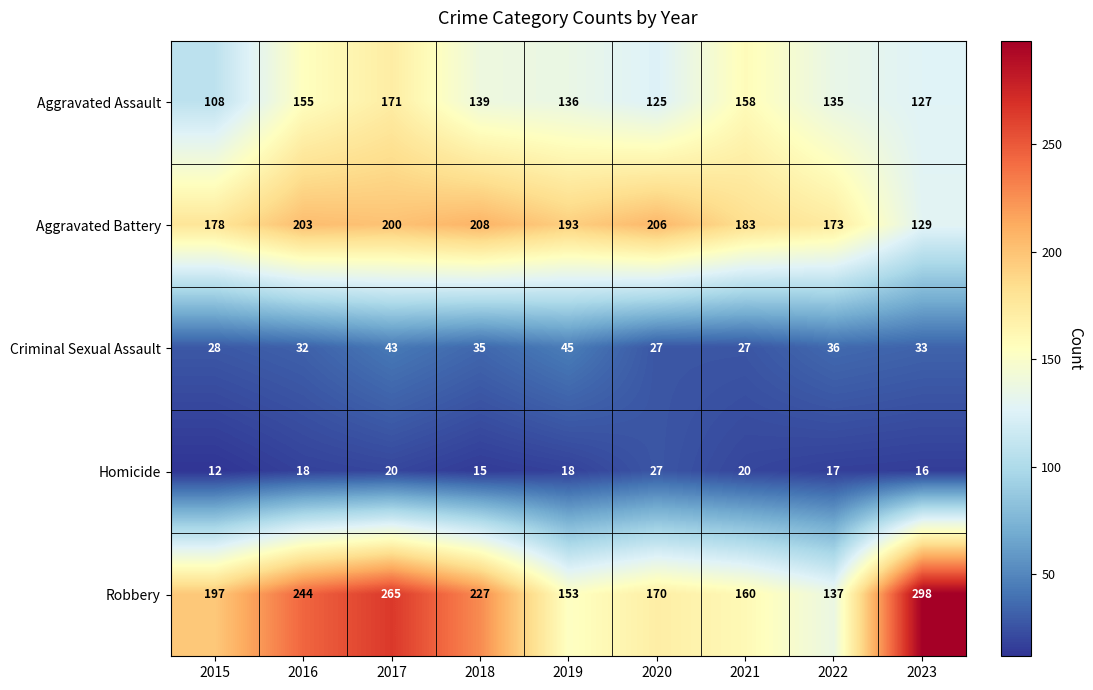

At how many categories does at least one series exceed 65?

9